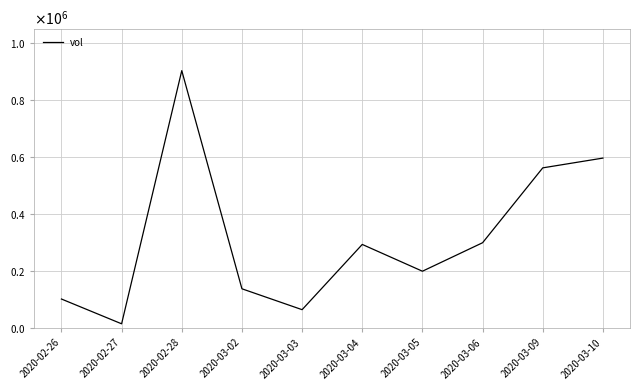

At which label is the value closest to 459750?

2020-03-09